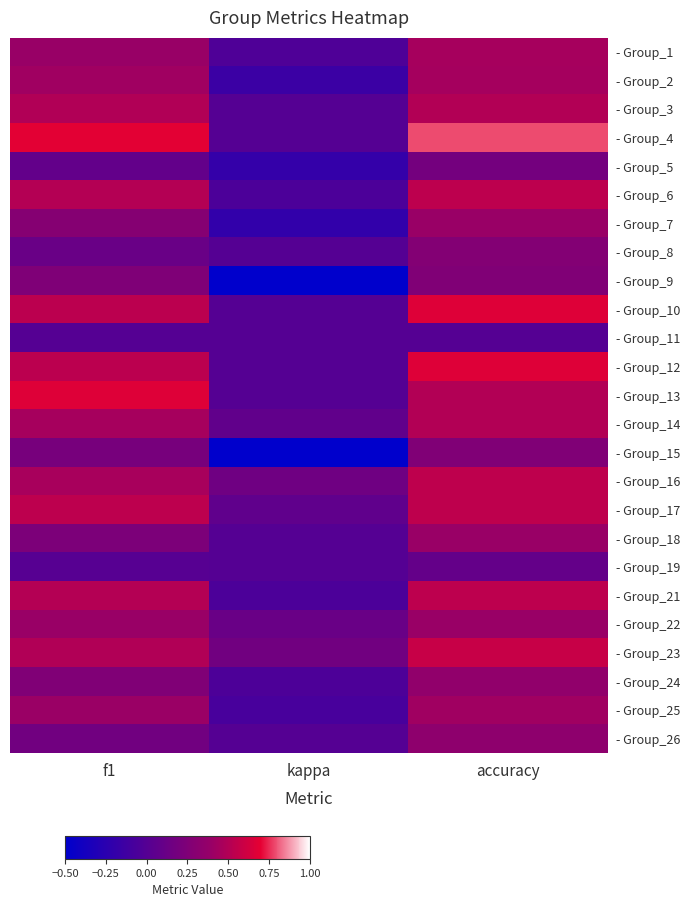

Reading left to right, transcribe all the data shown in this chart.

- Group_1: f1=0.4	kappa=-0.0	accuracy=0.5
- Group_2: f1=0.4	kappa=-0.2	accuracy=0.4
- Group_3: f1=0.5	kappa=0.0	accuracy=0.5
- Group_4: f1=0.7	kappa=0.0	accuracy=0.8
- Group_5: f1=0.1	kappa=-0.2	accuracy=0.2
- Group_6: f1=0.5	kappa=-0.1	accuracy=0.5
- Group_7: f1=0.3	kappa=-0.2	accuracy=0.4
- Group_8: f1=0.1	kappa=0.0	accuracy=0.3
- Group_9: f1=0.2	kappa=-0.5	accuracy=0.2
- Group_10: f1=0.5	kappa=0.0	accuracy=0.7
- Group_11: f1=0.0	kappa=0.0	accuracy=0.0
- Group_12: f1=0.5	kappa=0.0	accuracy=0.7
- Group_13: f1=0.7	kappa=0.0	accuracy=0.5
- Group_14: f1=0.5	kappa=0.1	accuracy=0.5
- Group_15: f1=0.2	kappa=-0.5	accuracy=0.2
- Group_16: f1=0.5	kappa=0.2	accuracy=0.5
- Group_17: f1=0.5	kappa=0.1	accuracy=0.5
- Group_18: f1=0.2	kappa=0.0	accuracy=0.4
- Group_19: f1=0.0	kappa=0.0	accuracy=0.1
- Group_21: f1=0.5	kappa=-0.1	accuracy=0.5
- Group_22: f1=0.4	kappa=0.1	accuracy=0.4
- Group_23: f1=0.5	kappa=0.2	accuracy=0.6
- Group_24: f1=0.3	kappa=-0.0	accuracy=0.3
- Group_25: f1=0.4	kappa=-0.1	accuracy=0.4
- Group_26: f1=0.2	kappa=0.0	accuracy=0.3